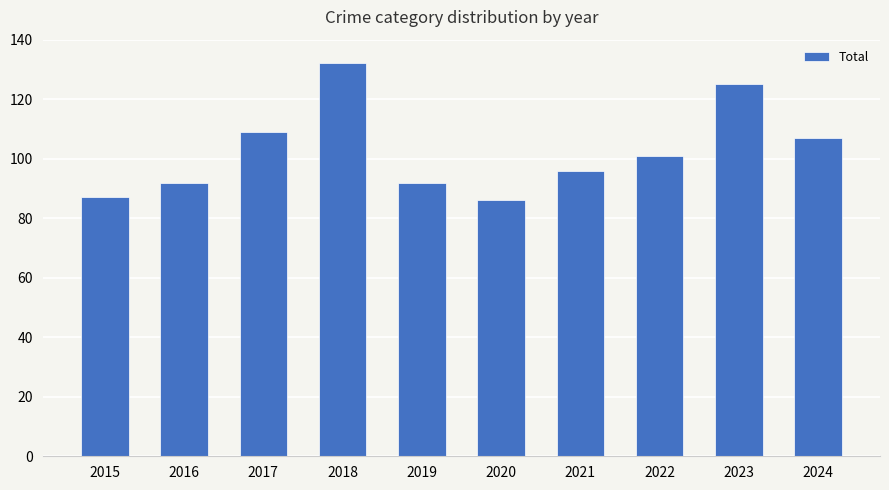

Reading left to right, what are all the values shown in this chart?

87	92	109	132	92	86	96	101	125	107